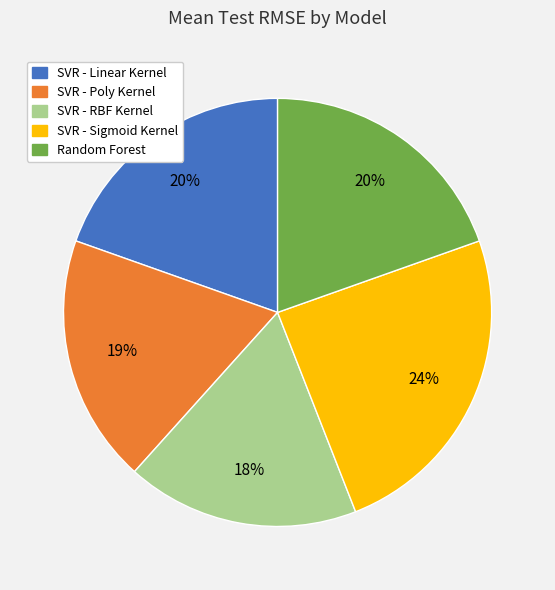

How many segments does this pie chart have?

5